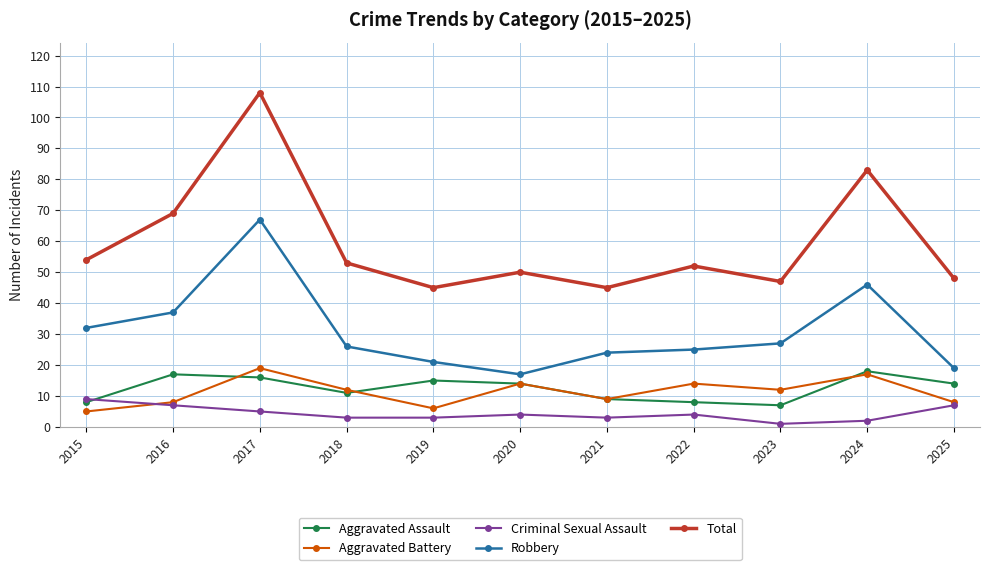

What is the value of the Aggravated Battery point at the 8th from the left?

14